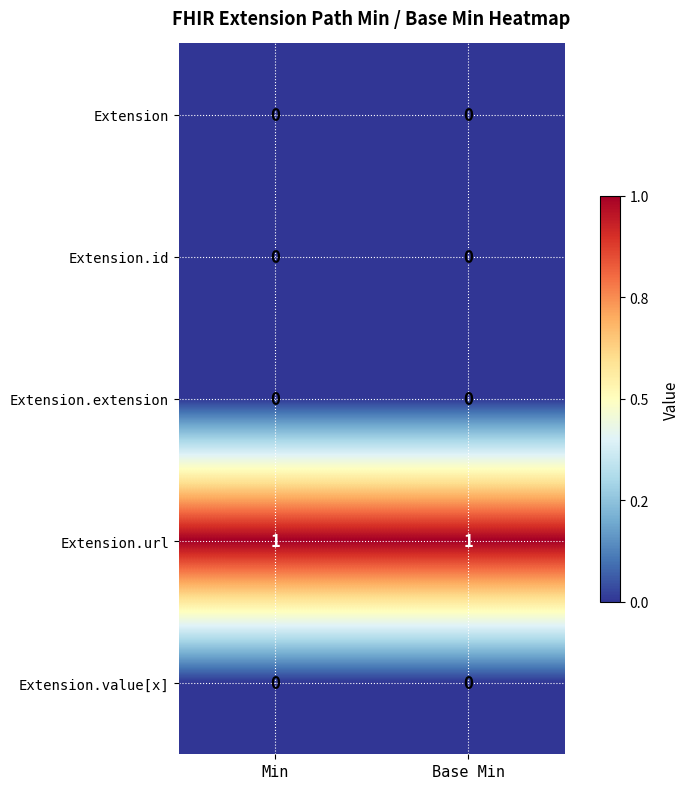

Is it true that Extension.extension equals 0 at Base Min?

True